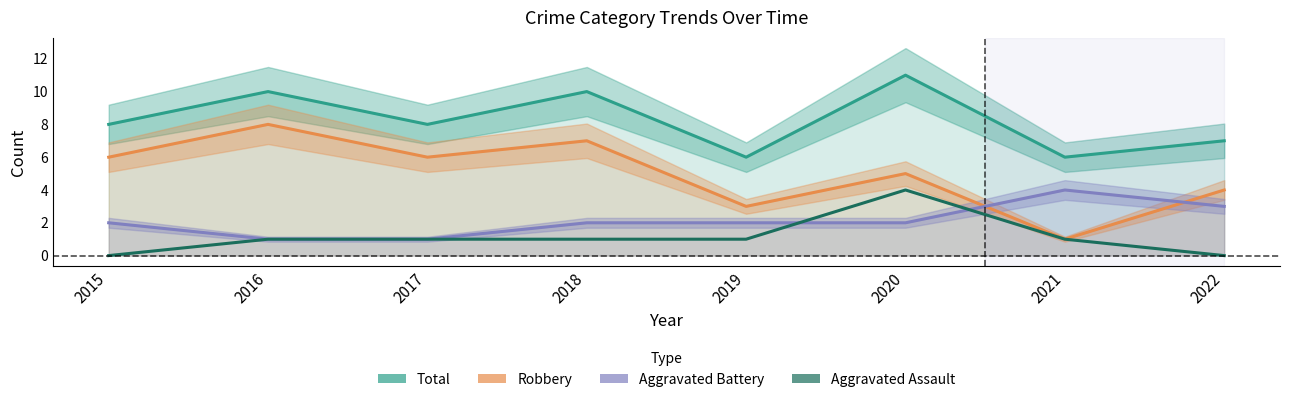

Read the Total value at 2017.

8